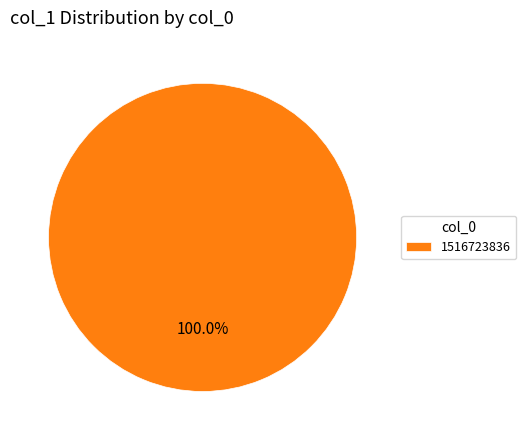

Rank the categories by value from lowest to highest.

1516723836